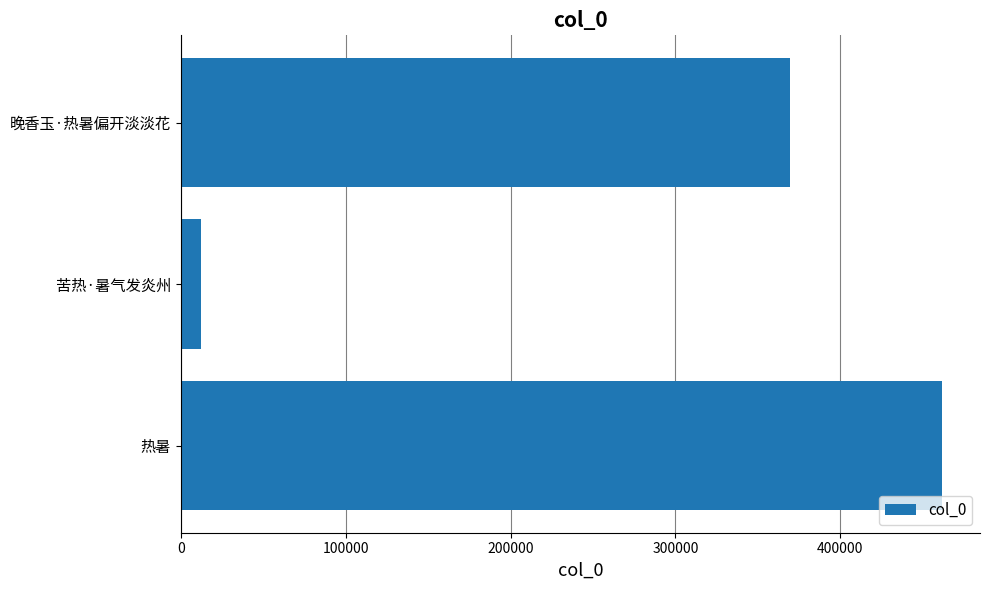

What is the sum of all values?

843192